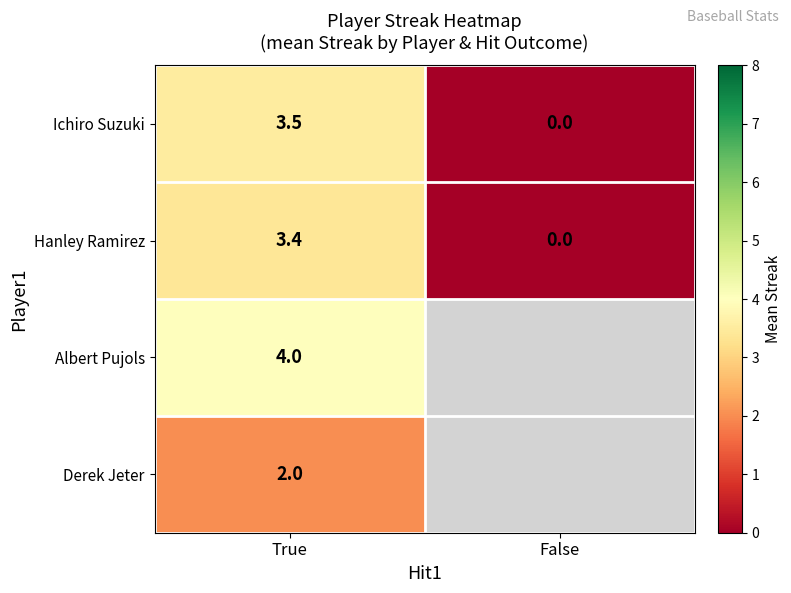

What is the difference between the Hanley Ramirez values at True and False?

3.4